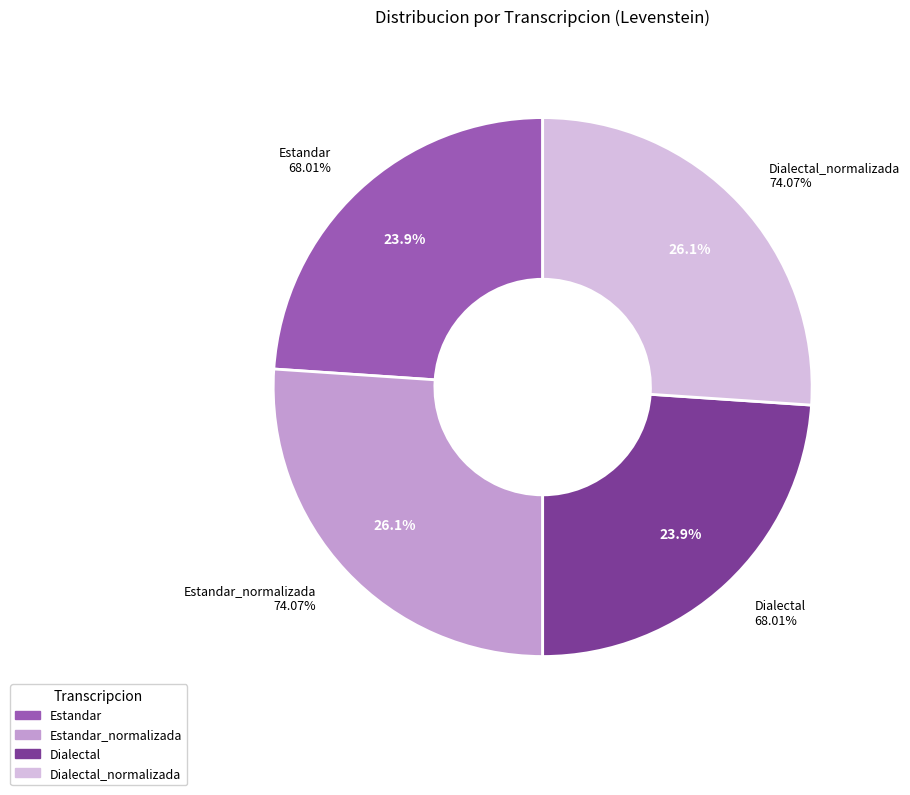

True or false: Estandar accounts for 24% of the total.

True